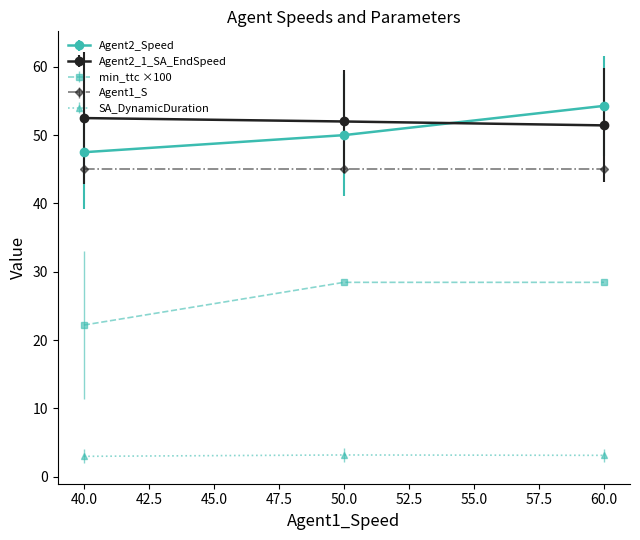

Is it true that Agent2_1_SA_EndSpeed equals 18.2 at 60.0?

False